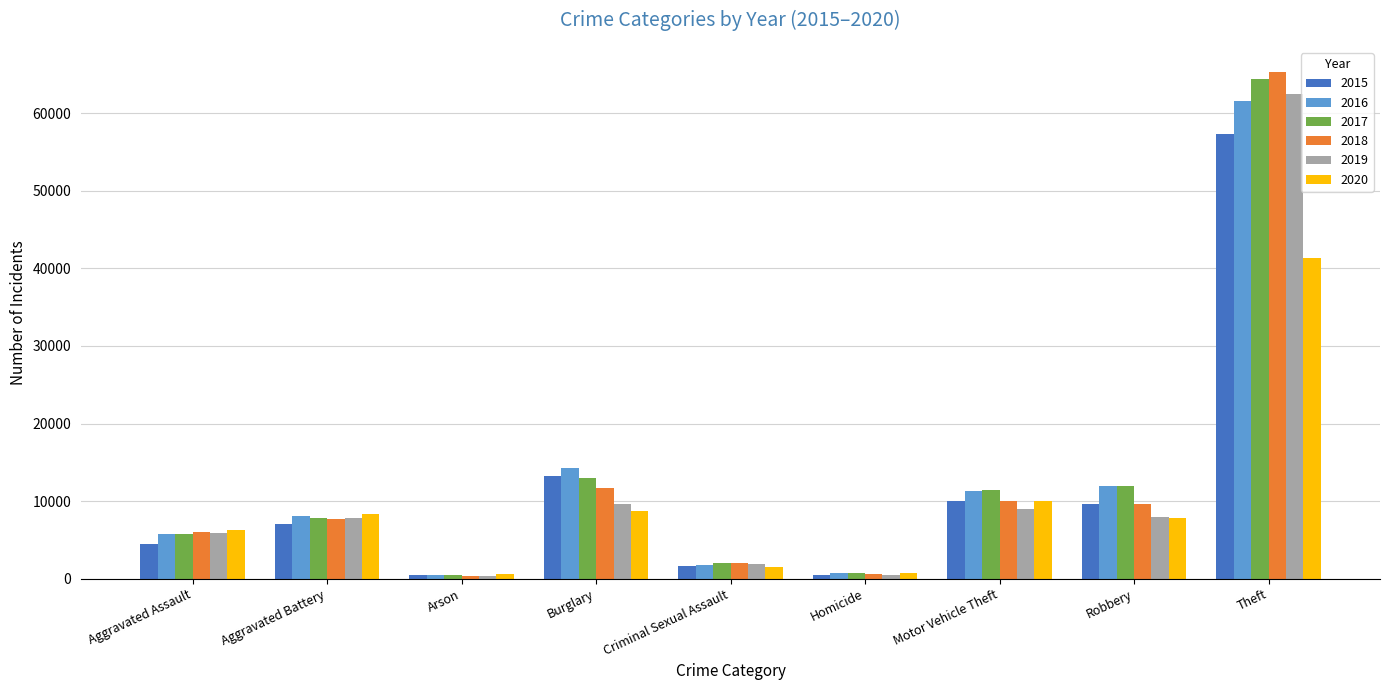

Count the number of data series in this chart.

6